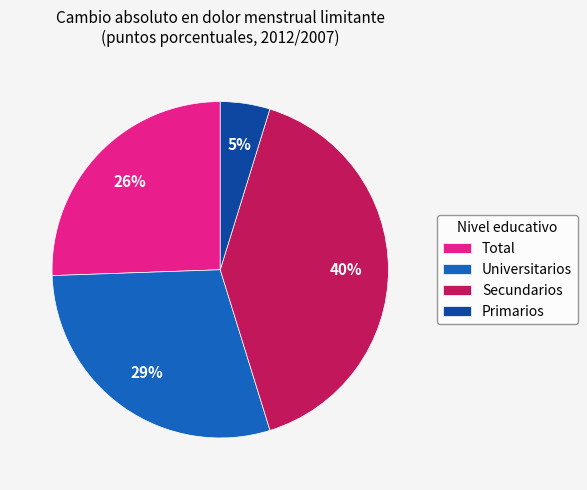

Is the sum of Universitarios and Primarios greater than half?

No